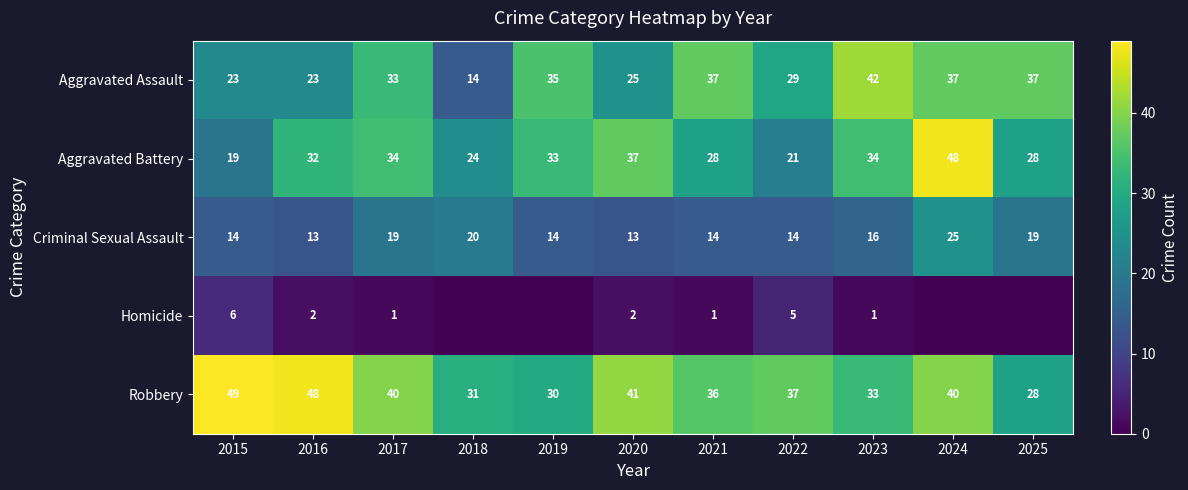

What is the sum of all Robbery values?

413